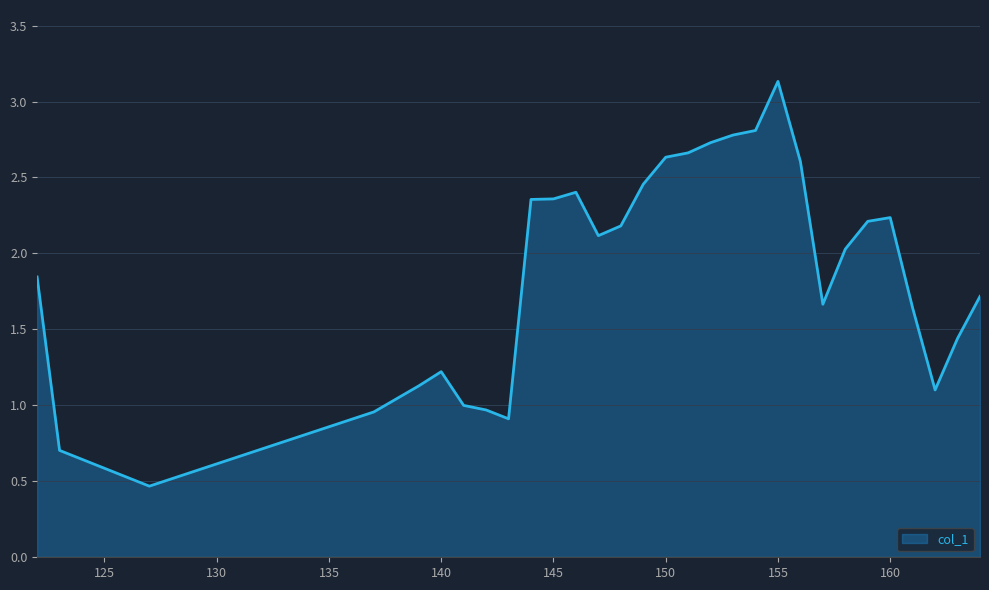

What is the difference between the second highest and minimum values?

2.3